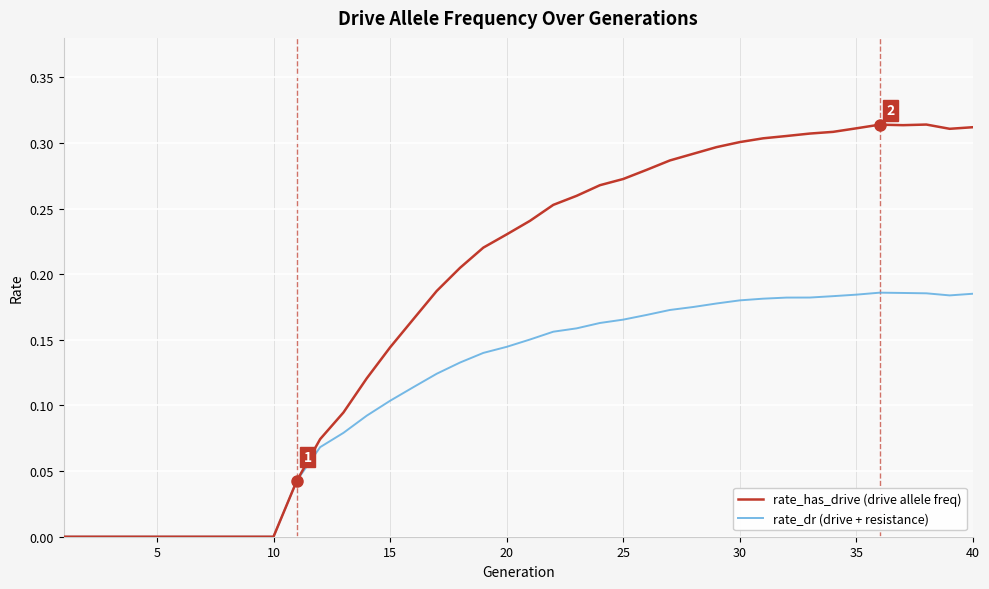

What are all the series names shown in the legend?

rate_has_drive (drive allele freq), rate_dr (drive + resistance)